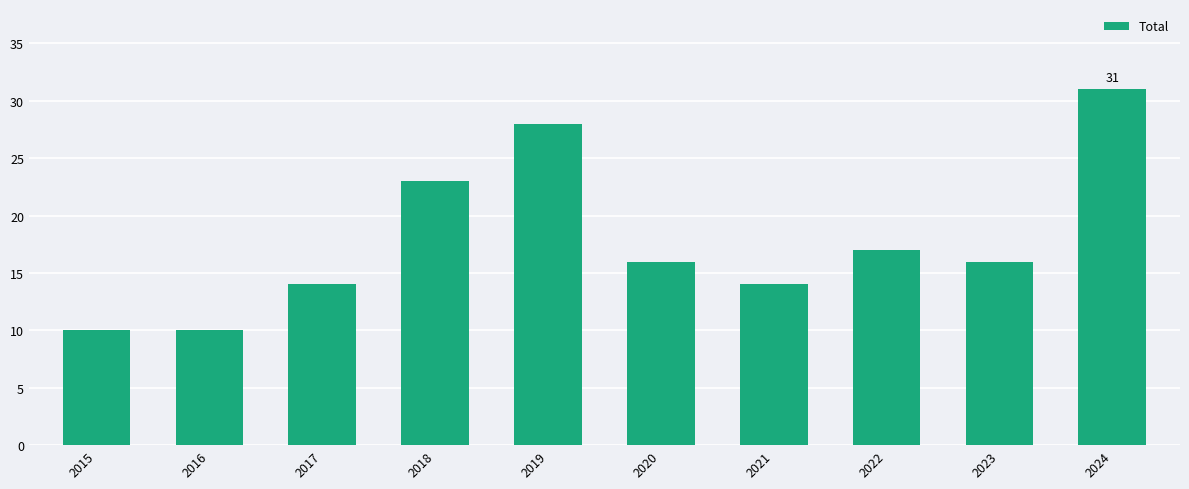

Does the chart contain any negative values?

No